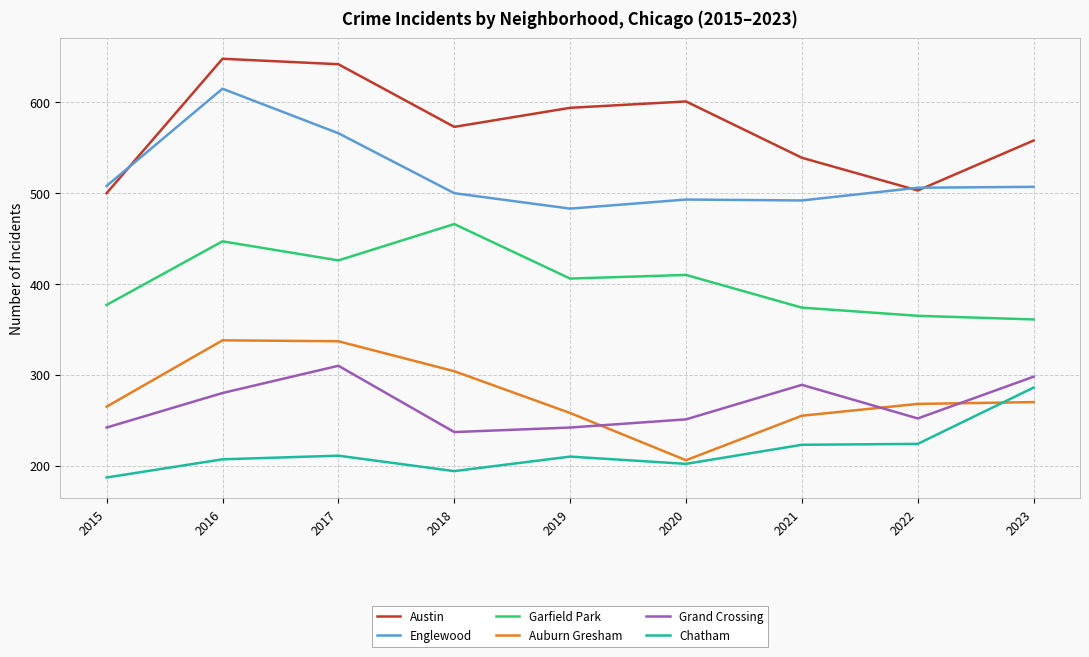

The Garfield Park series shows 410 at 2020. True or false?

True